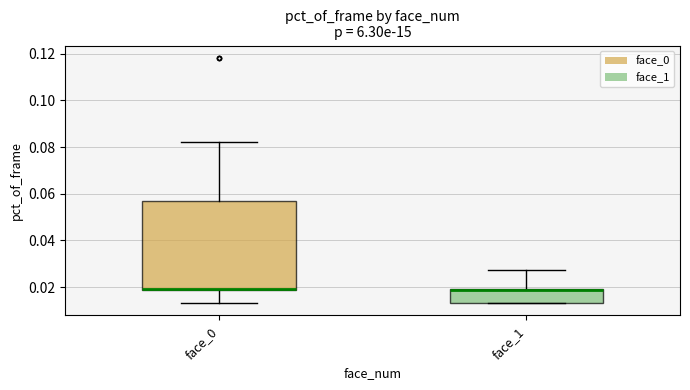

Reading left to right, transcribe this box plot: for each box, give where its median line is, the range the box spans, and where its two whiskers end, as read against the y-axis. The values are not printed on the chart, so give them approximately, as read against the axis.

face_0: median 0.020 (drawn on the box's lower edge), box 0.018 to 0.058, whiskers 0.014 to 0.082
face_1: median 0.018 (drawn on the box's upper edge), box 0.014 to 0.020, whiskers 0.014 to 0.028